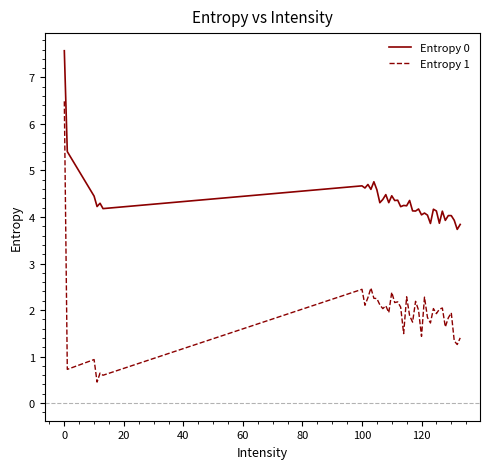

What is the smallest value displayed?

0.5